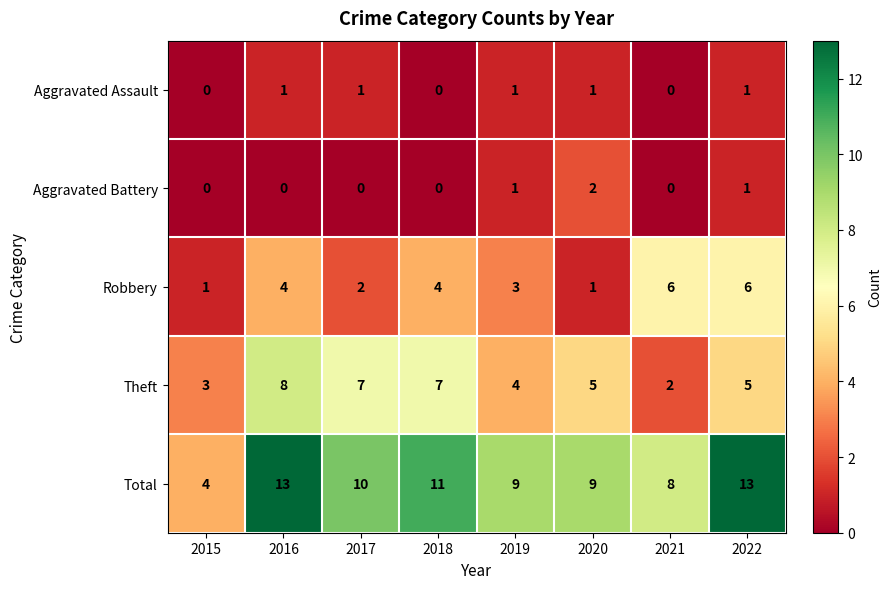

At which label is Total closest to 8?

2021